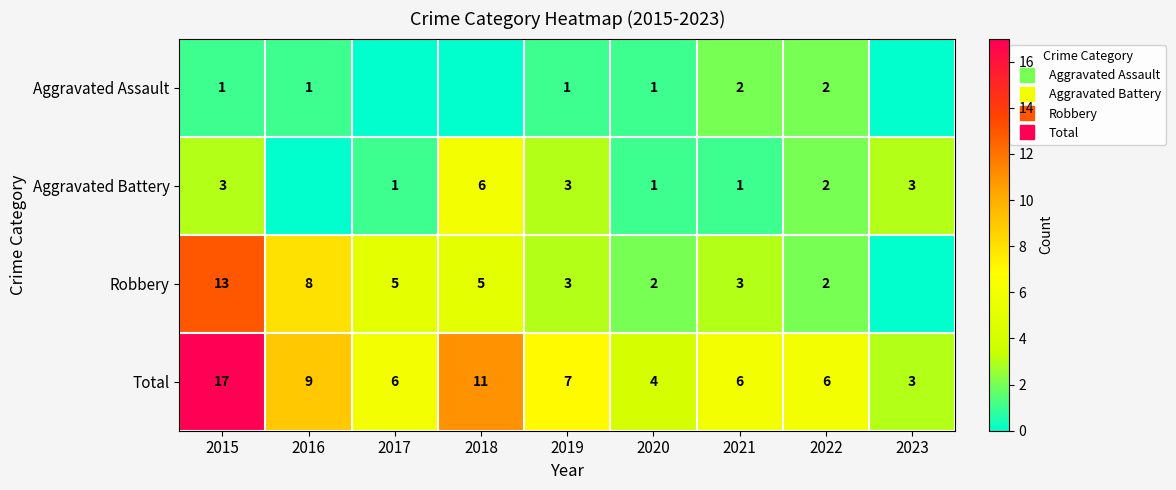

Rank the series by their maximum value, from highest to lowest.

Total, Robbery, Aggravated Battery, Aggravated Assault